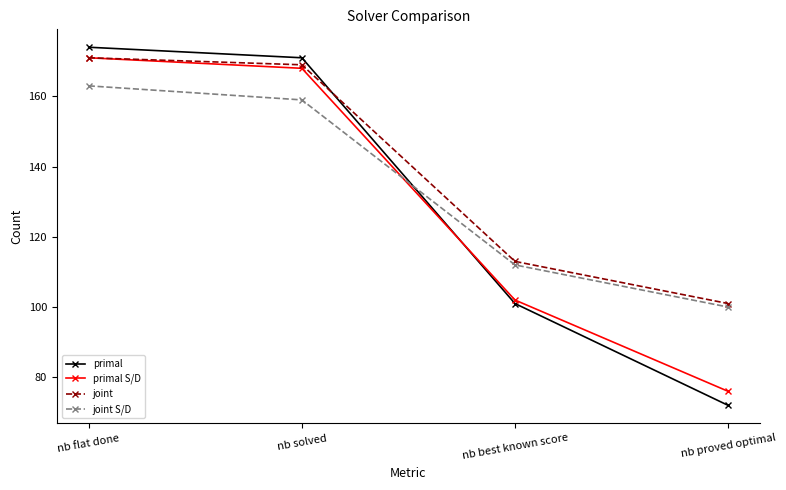

Which series has the largest range (max minus min)?

primal